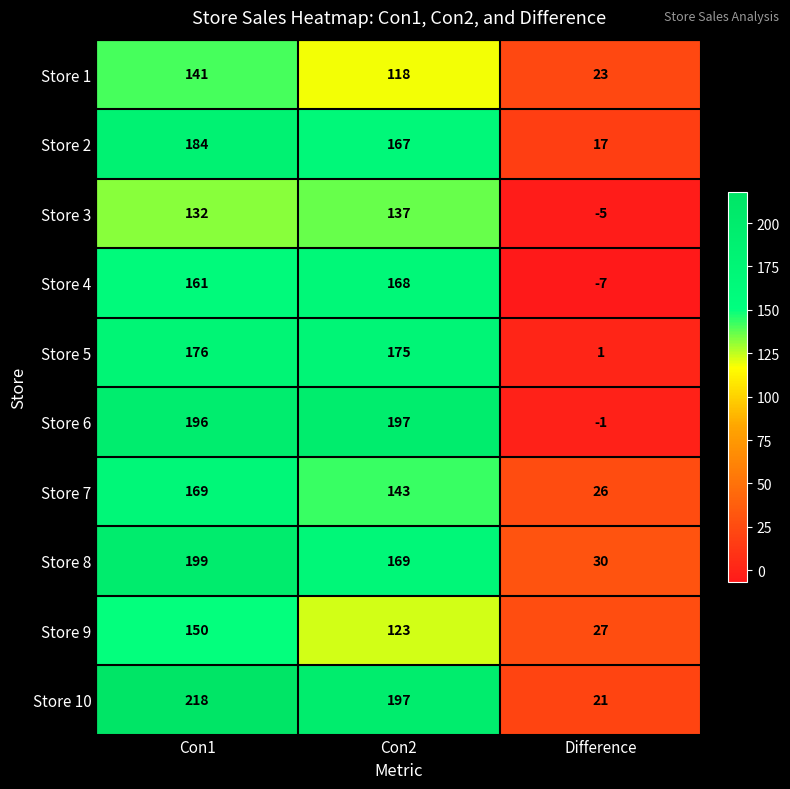

At which label does Store 9 first exceed 123?

Con1